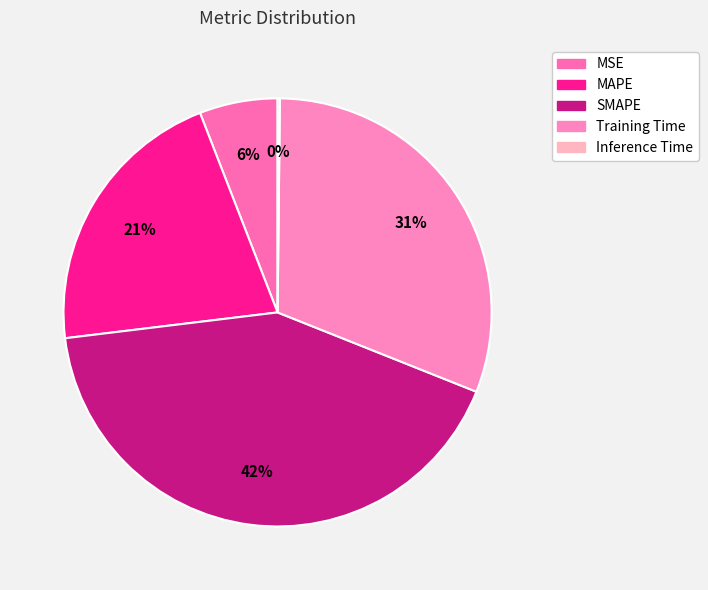

Is it true that MAPE is 21% of the pie?

True